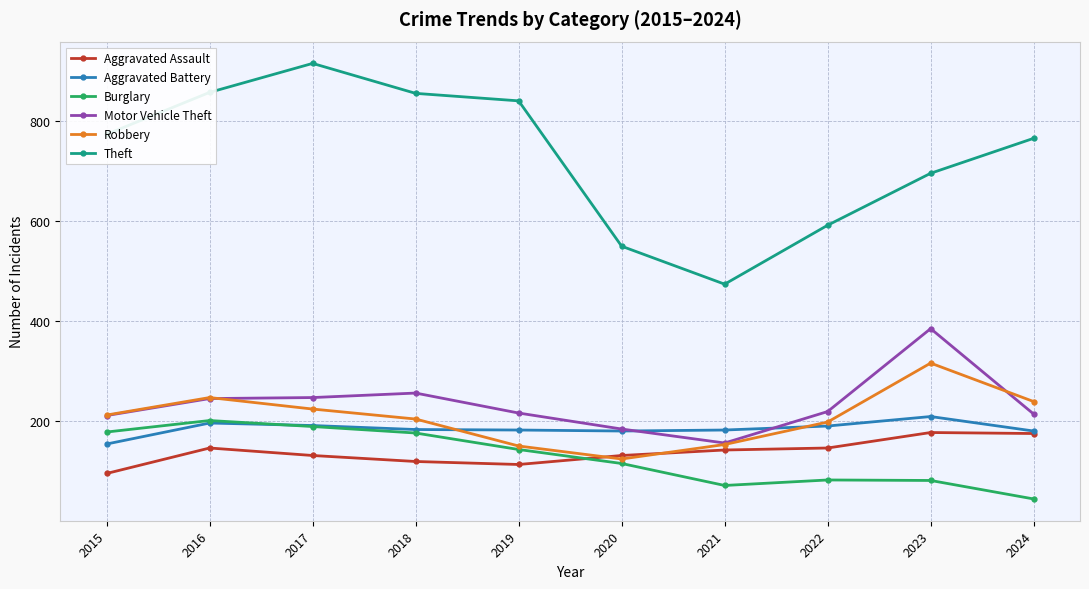

True or false: Robbery has more than 1 points higher than both neighbors.

True